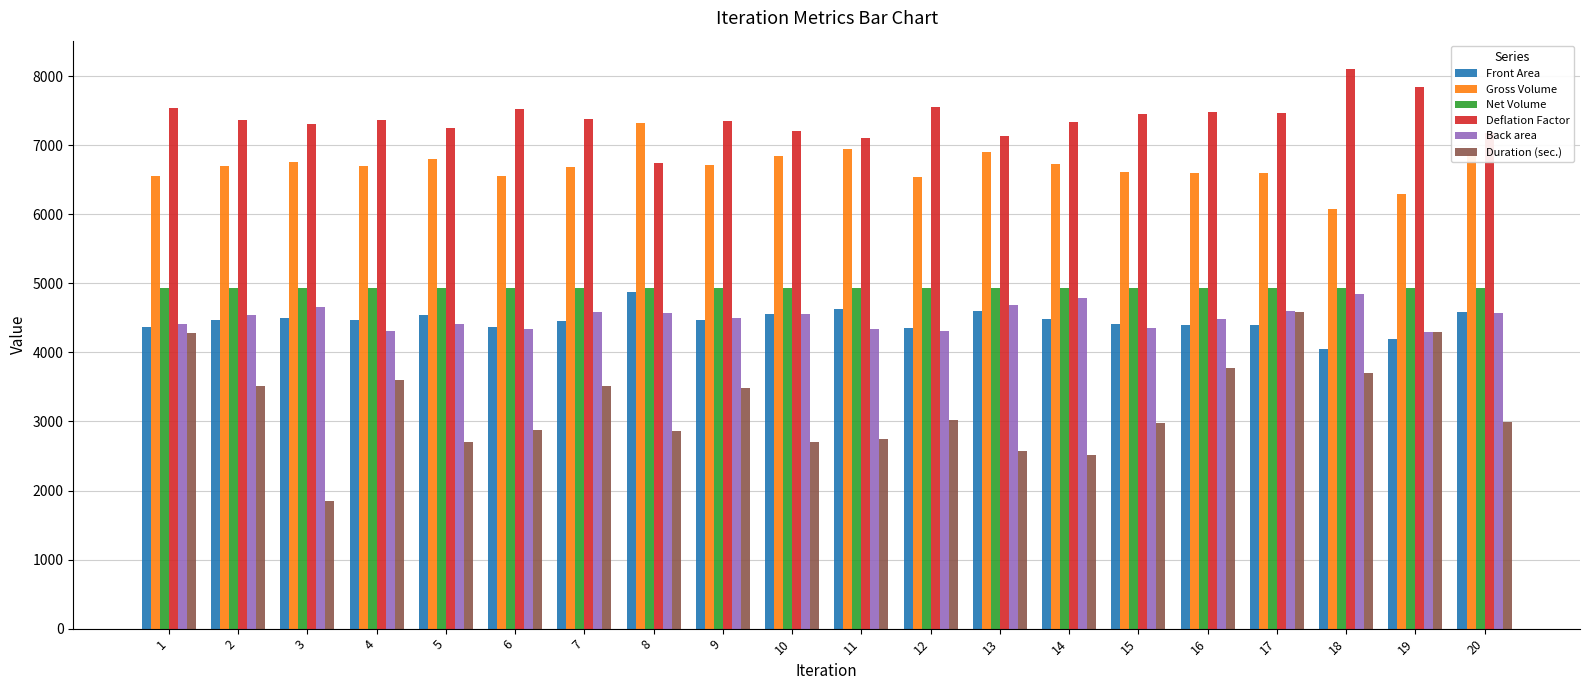

At 2, list the series in order from largest to smallest.

Deflation Factor, Gross Volume, Net Volume, Back area, Front Area, Duration (sec.)